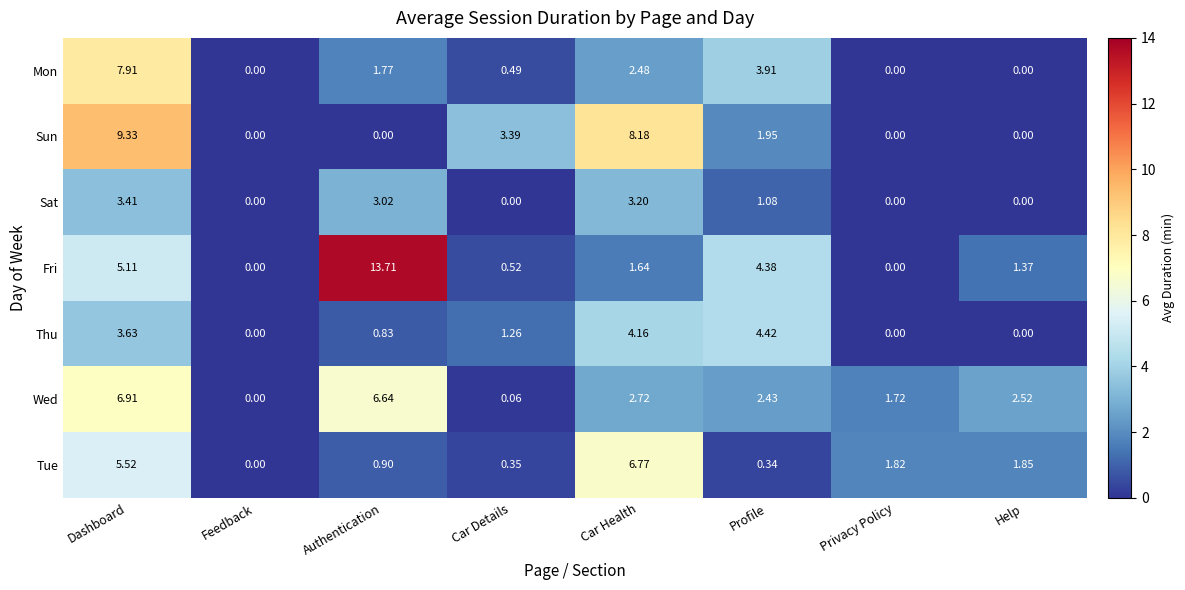

List the series in order of their peak value, lowest first.

Sat, Thu, Tue, Wed, Mon, Sun, Fri